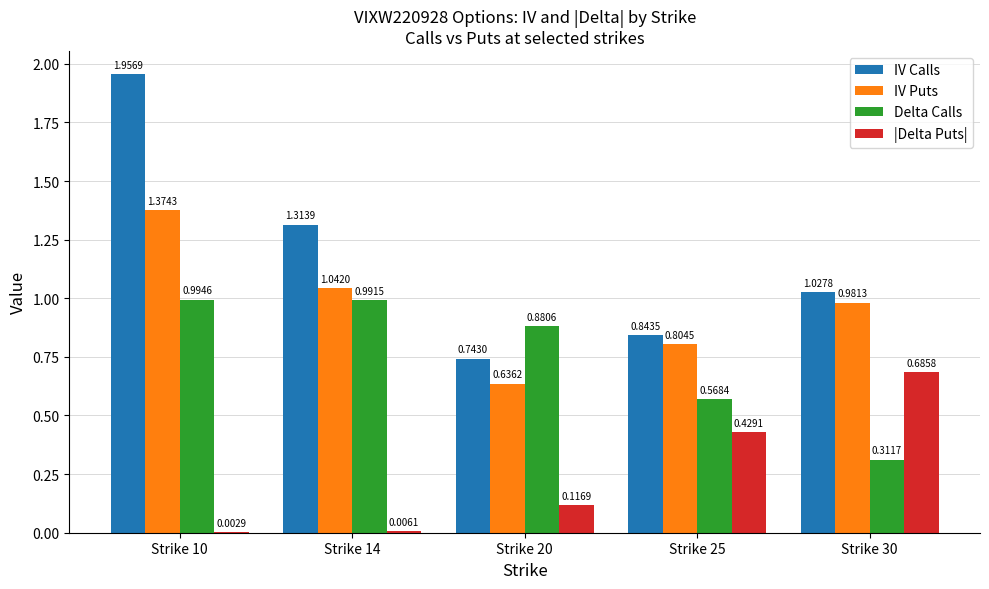

True or false: Delta Calls has a value of 0.4 at Strike 25.

False